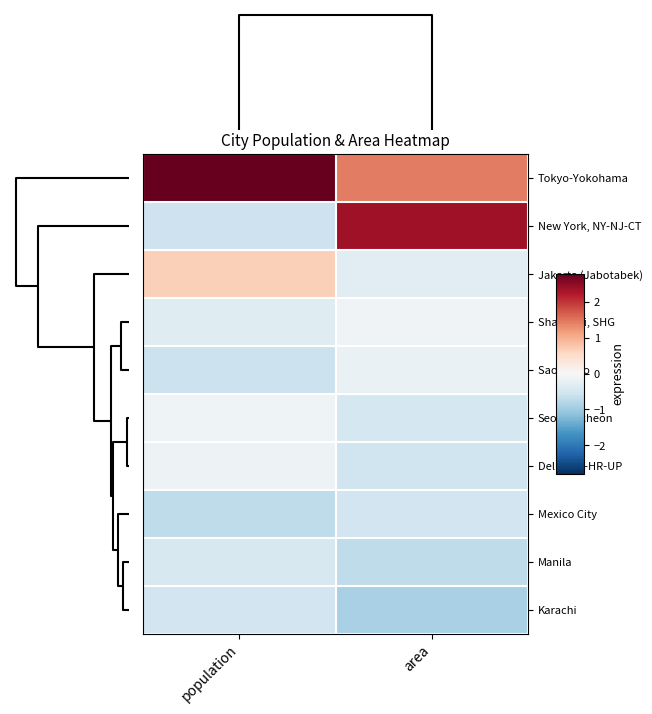

List the series in order of their peak value, highest first.

Tokyo-Yokohama, New York, NY-NJ-CT, Jakarta (Jabotabek), Shanghai, SHG, Seoul-Incheon, Delhi, DL-HR-UP, Sao Paulo, Manila, Karachi, Mexico City